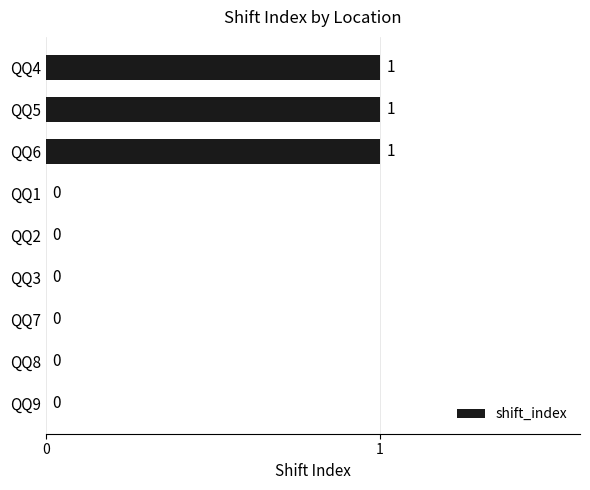

Are the bars grouped side by side (vs. stacked)?

No